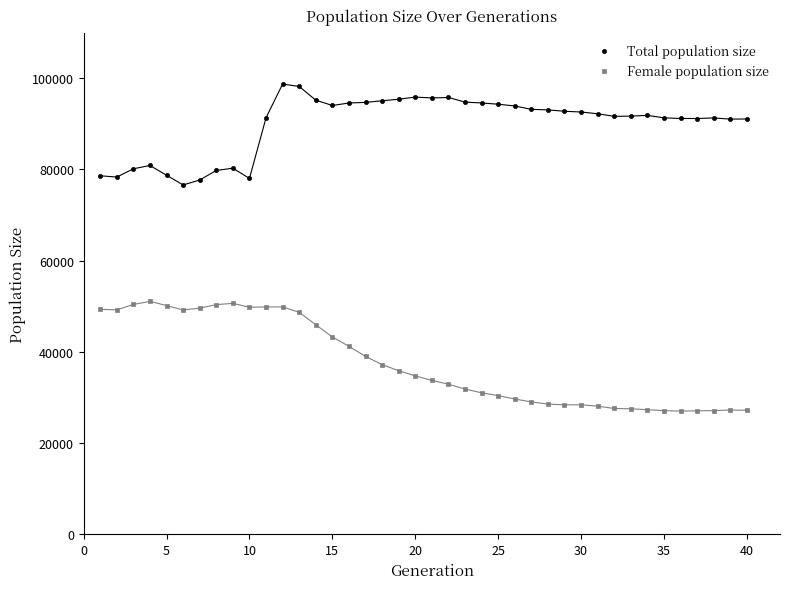

What is the X range (max minus min) for the scatter plot?

39